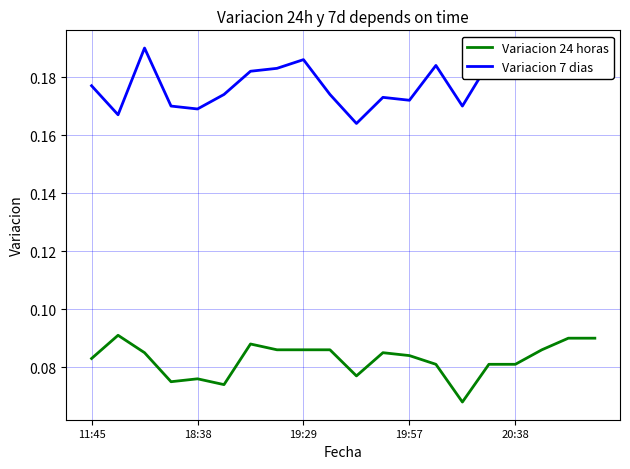

True or false: Variacion 7 dias and Variacion 24 horas cross at least once.

False